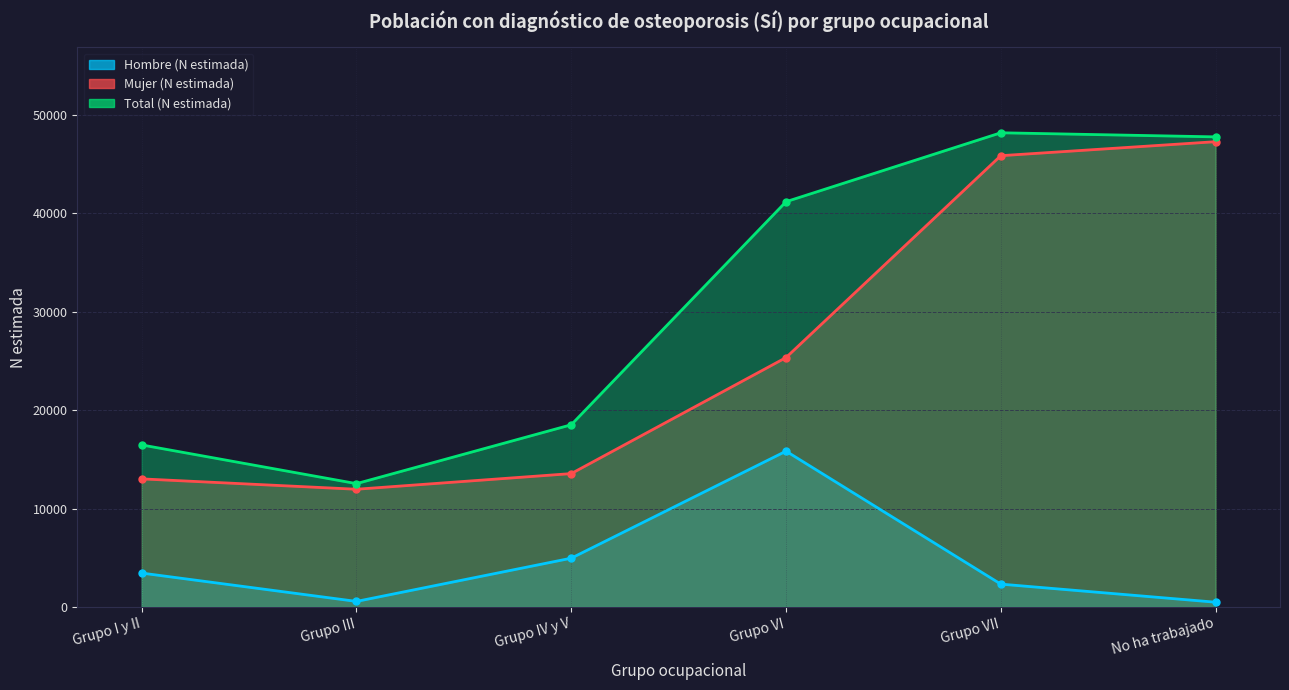

Count the number of data series in this chart.

3